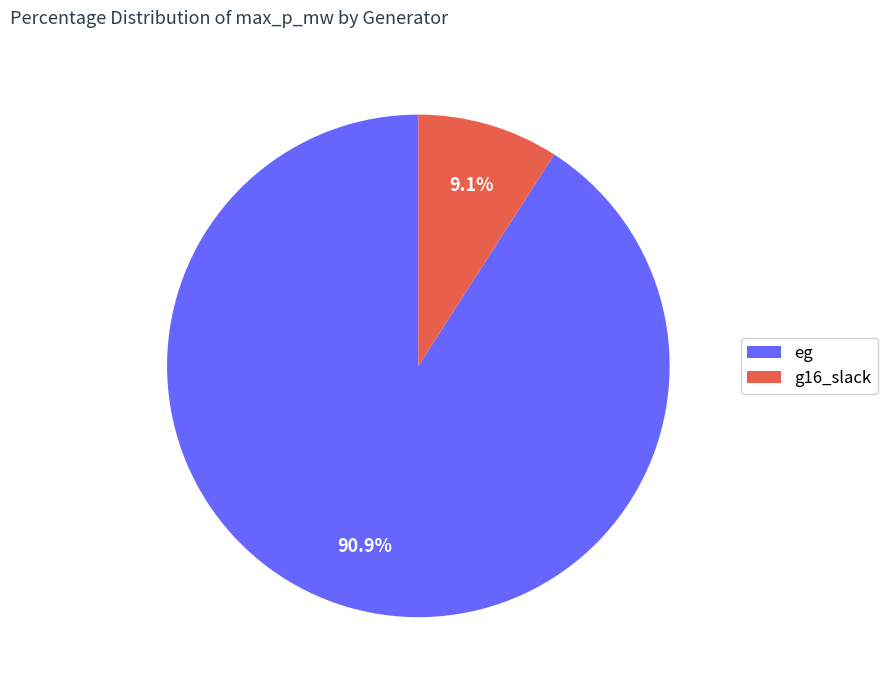

Which category has the biggest portion of the pie?

eg